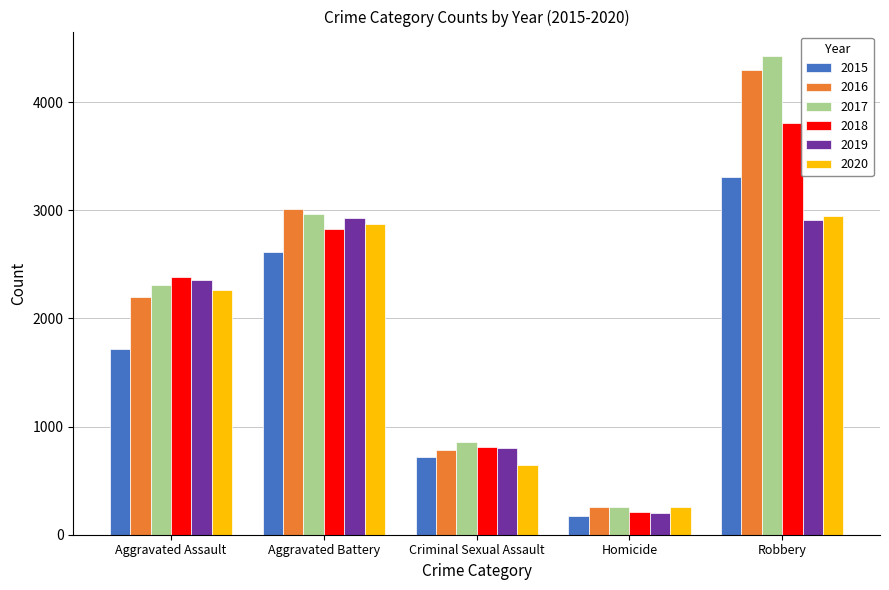

At which category is the sum across all series the highest?

Robbery